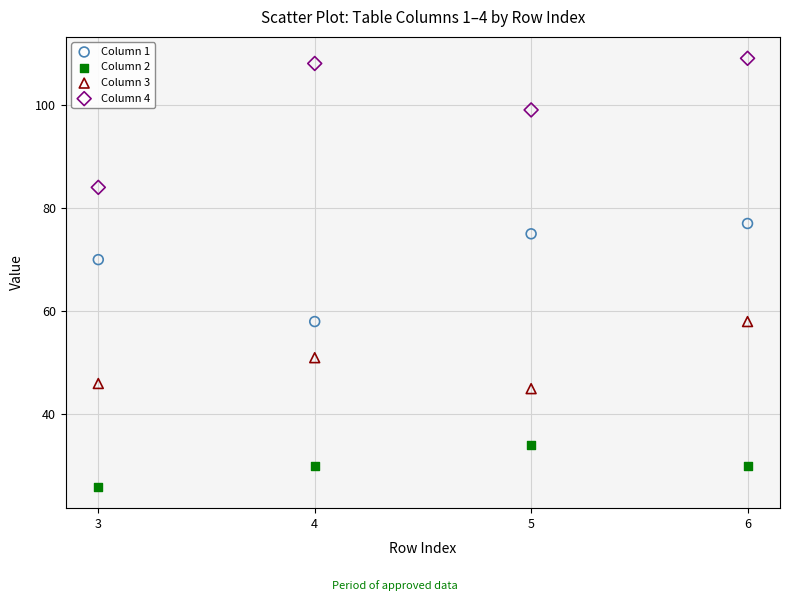

Across all data points, what is the range of Y values (max minus min)?

83